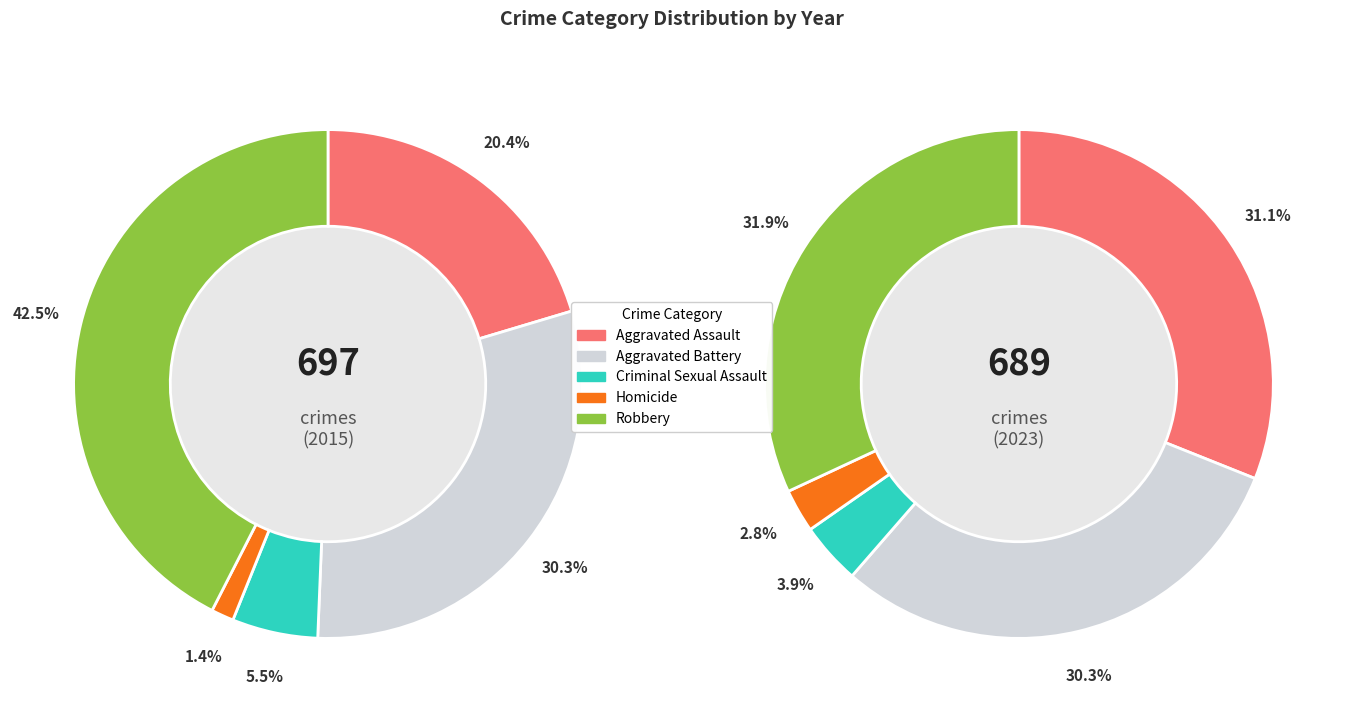

Count the number of slices in the pie.

5